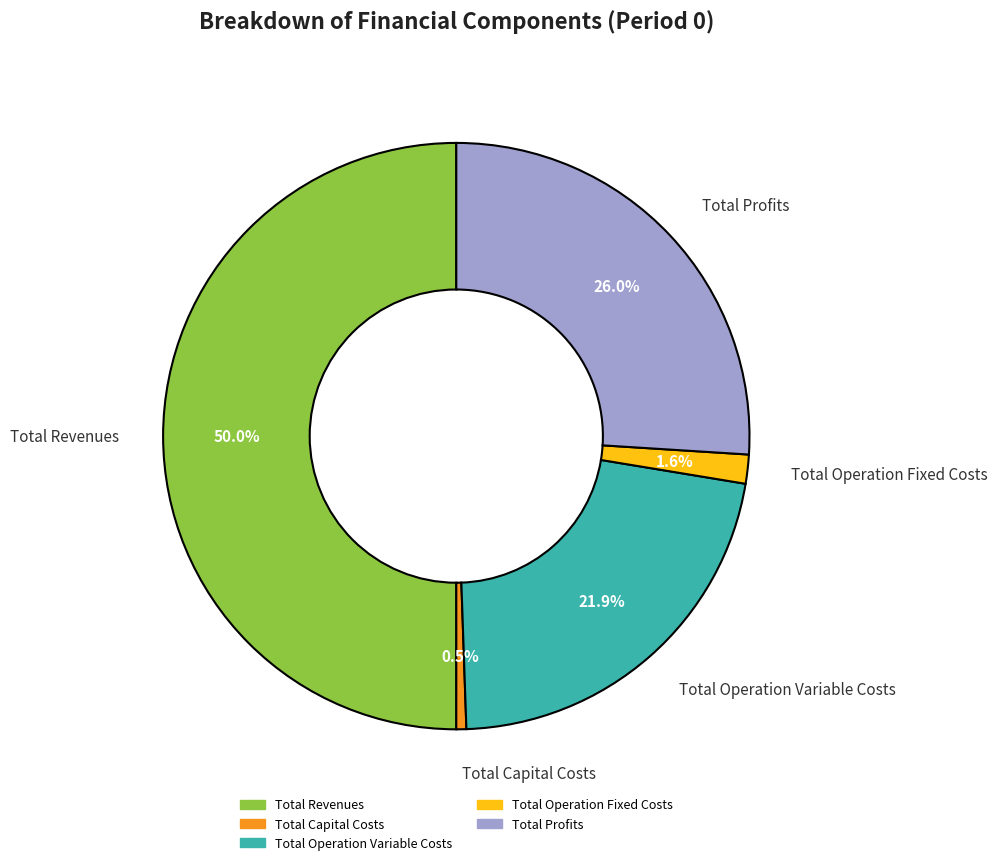

To the nearest percent, what portion does Total Revenues represent?

50%